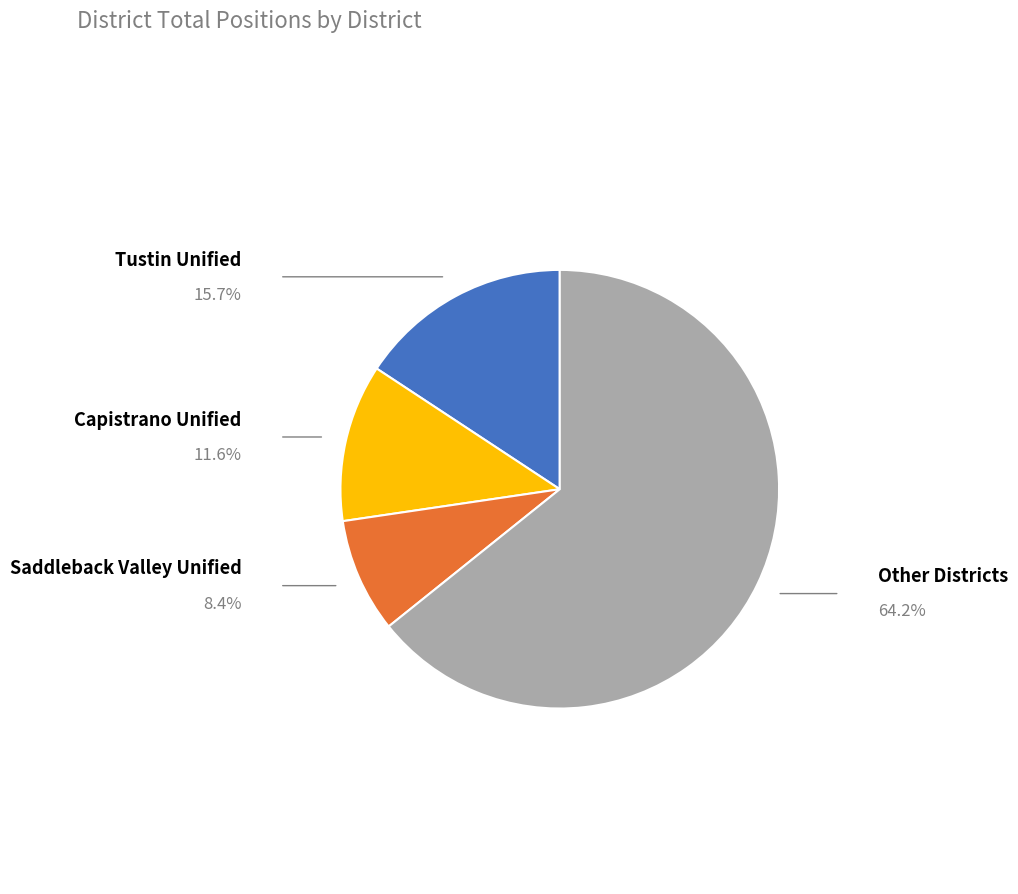

Between Tustin Unified and Saddleback Valley Unified, which is larger?

Tustin Unified